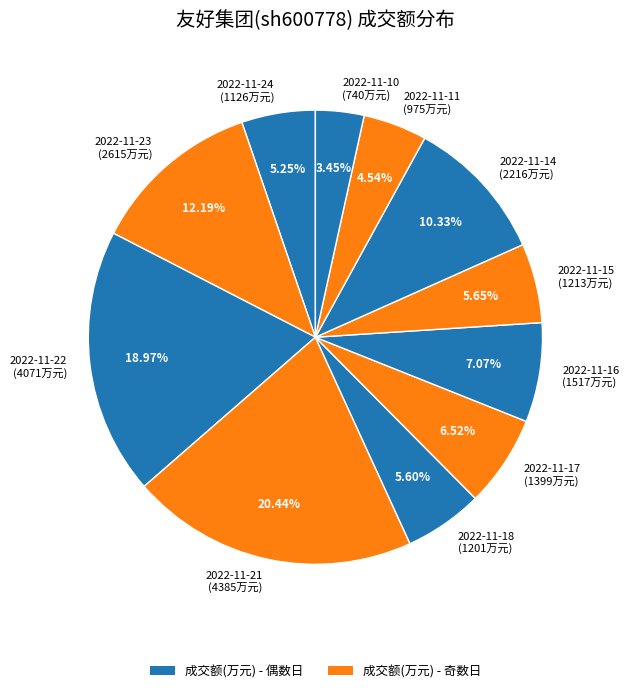

What is the ratio of the value at 2022-11-17 to the value at 2022-11-10?

1.9